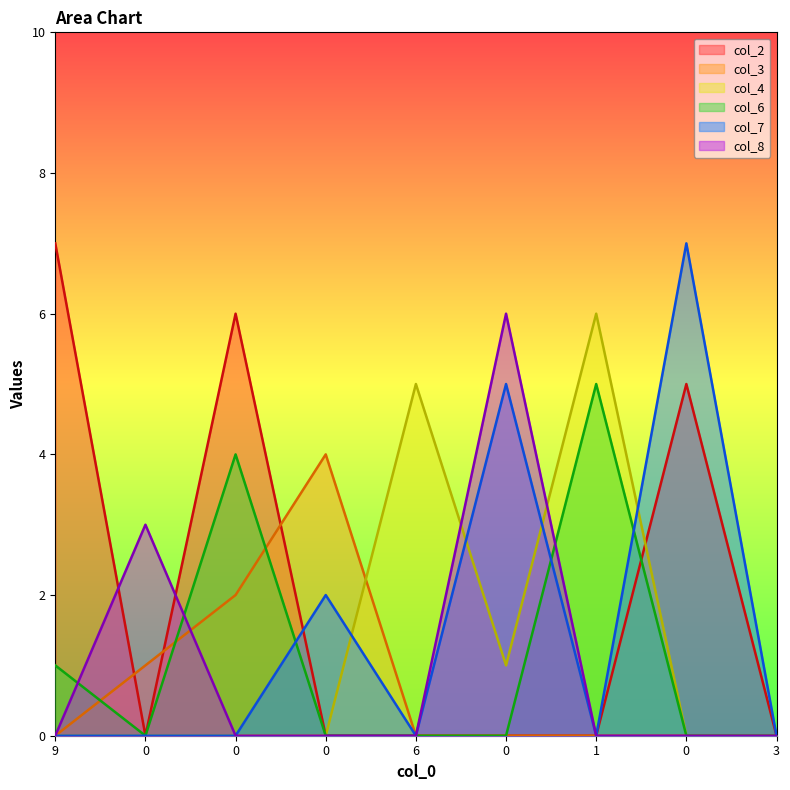

Reading left to right, what are all the values shown in this chart?

col_2: 9=7	0=0	0=6	0=0	6=0	0=0	1=0	0=5	3=0
col_3: 9=0	0=1	0=2	0=4	6=0	0=0	1=0	0=0	3=0
col_4: 9=0	0=0	0=0	0=0	6=5	0=1	1=6	0=0	3=0
col_6: 9=1	0=0	0=4	0=0	6=0	0=0	1=5	0=0	3=0
col_7: 9=0	0=0	0=0	0=2	6=0	0=5	1=0	0=7	3=0
col_8: 9=0	0=3	0=0	0=0	6=0	0=6	1=0	0=0	3=0